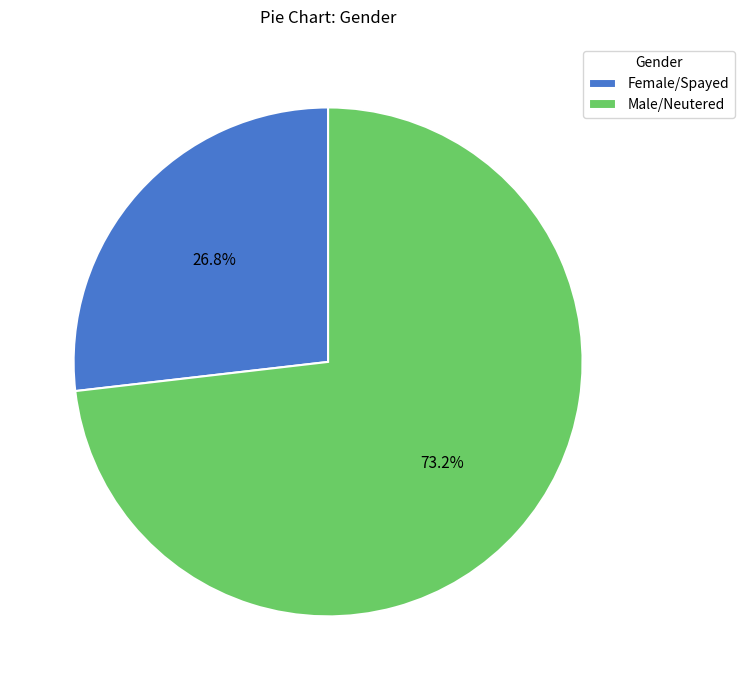

Is it true that Male/Neutered is 73% of the pie?

True